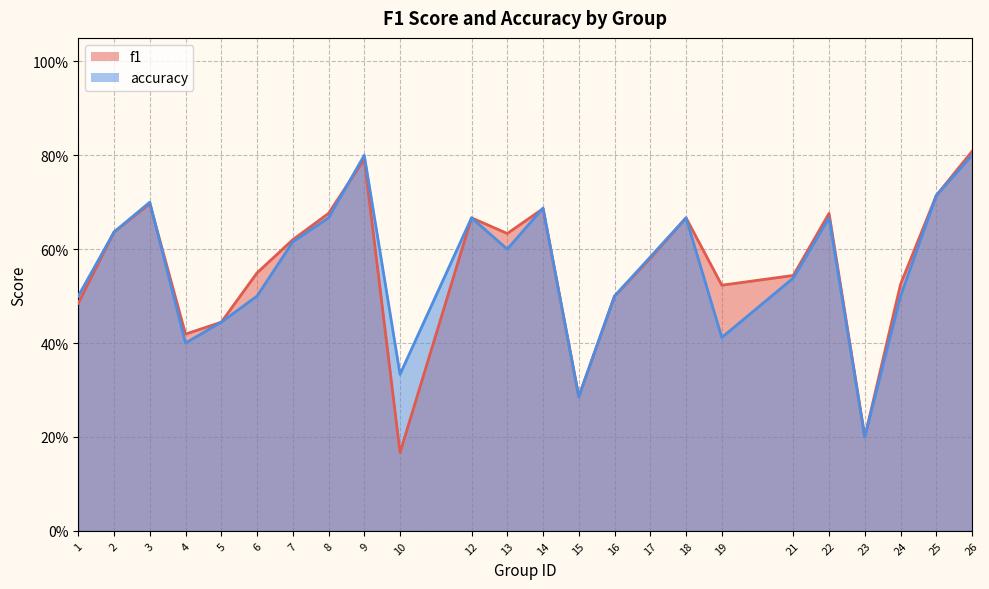

What is the highest value of the f1 series?

0.8